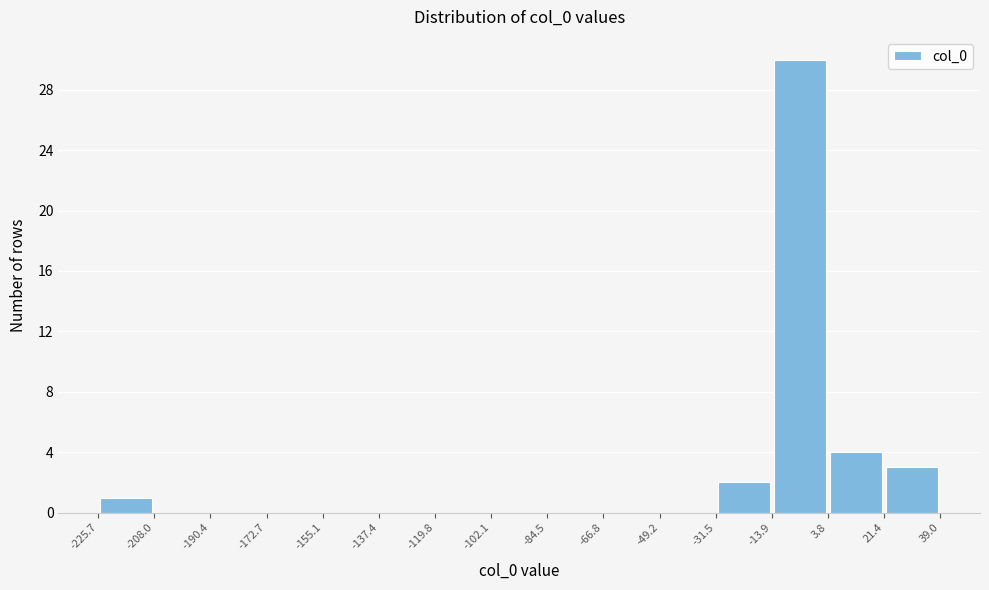

Reading left to right, transcribe this chart: for each bar, give the range it covers on the x-axis and its height. The values are not printed on the chart, so give them approximately, as read against the axis.

-225.7 to -208.0: 1
-208.0 to -190.4: 0
-190.4 to -172.7: 0
-172.7 to -155.1: 0
-155.1 to -137.4: 0
-137.4 to -119.8: 0
-119.8 to -102.1: 0
-102.1 to -84.5: 0
-84.5 to -66.8: 0
-66.8 to -49.2: 0
-49.2 to -31.5: 0
-31.5 to -13.9: 2
-13.9 to 3.8: 30
3.8 to 21.4: 4
21.4 to 39.0: 3